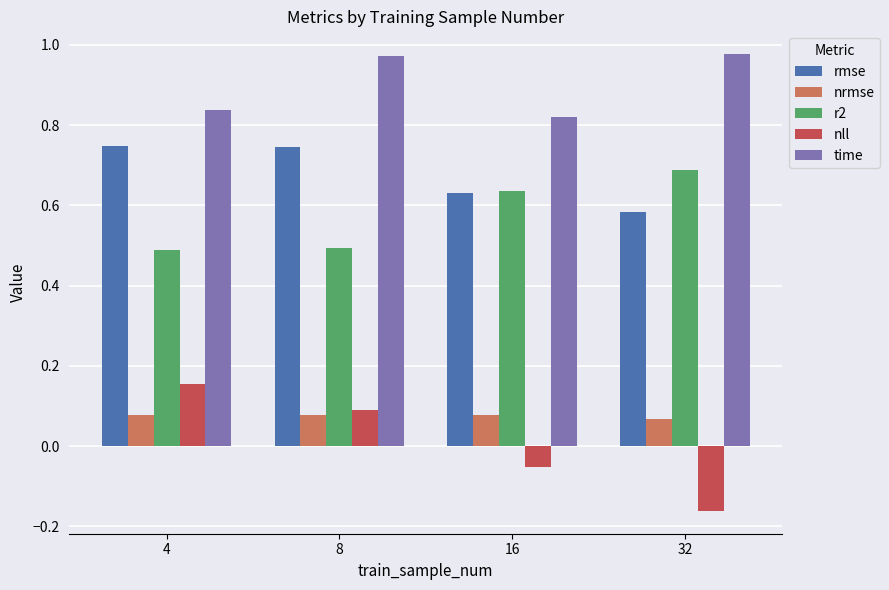

What is the difference between the maximum and minimum values in the nll series?

0.3